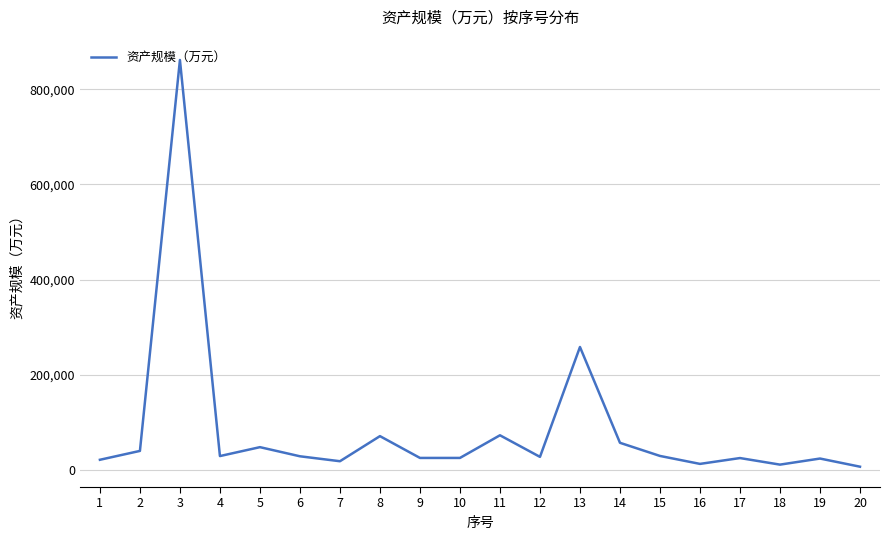

What is the difference between the maximum and minimum values?

854560.7